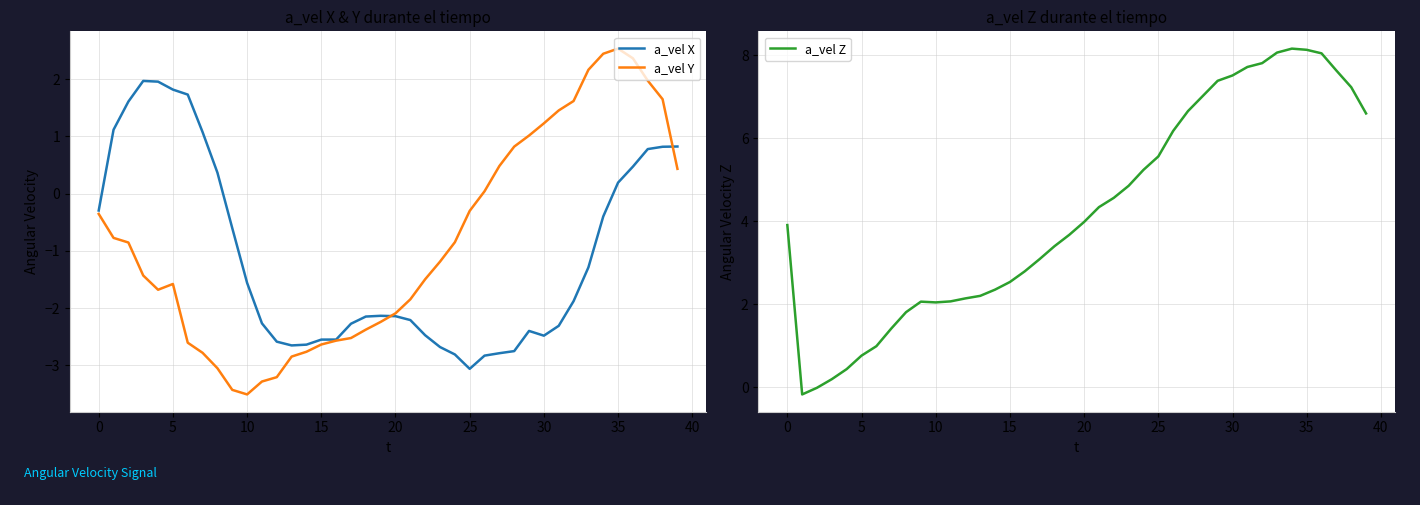

What is the maximum value for a_vel X?

2.0